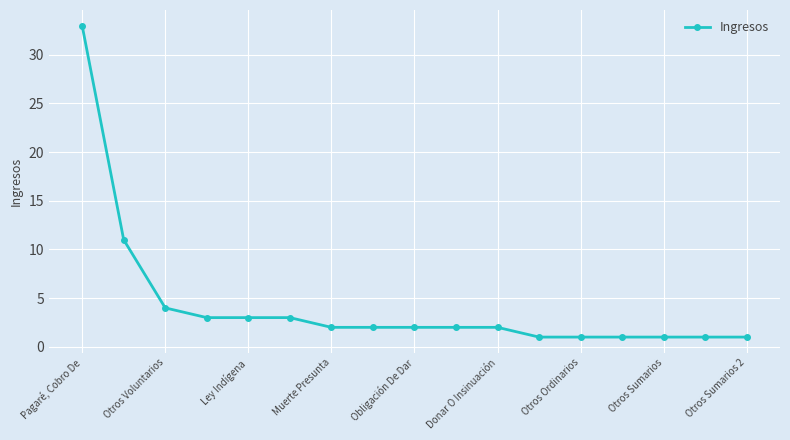

What is the sum of all values?

73